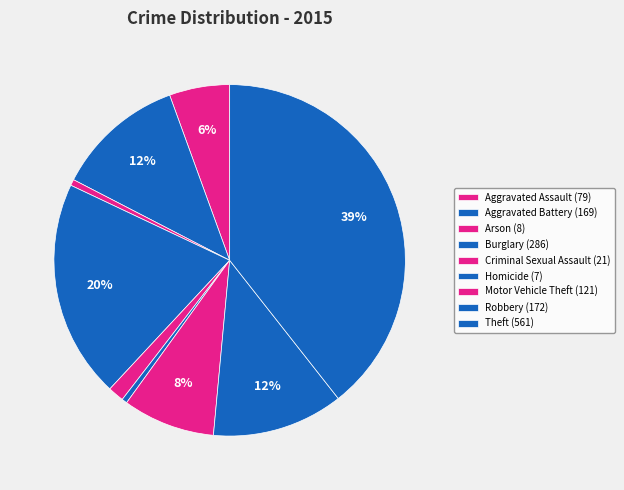

How many slices are in this pie chart?

9